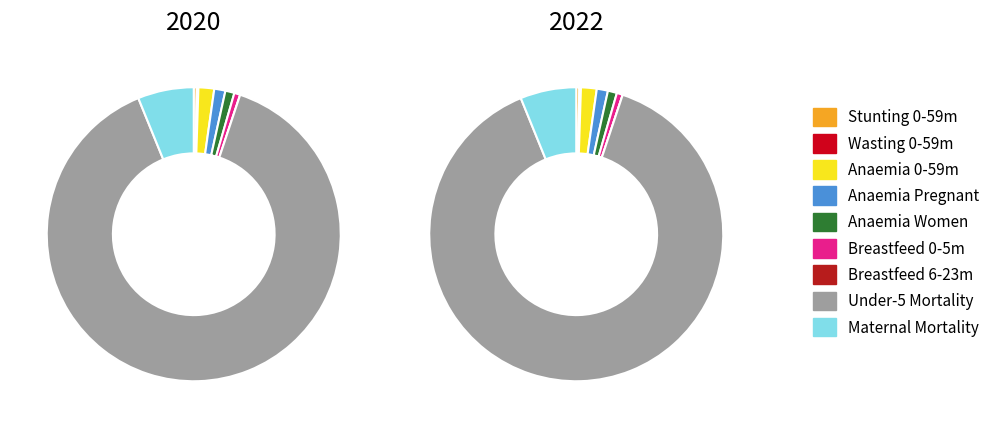

Is it true that Anaemia prevalence (%) Children 0-59 months is 1% of the pie?

False